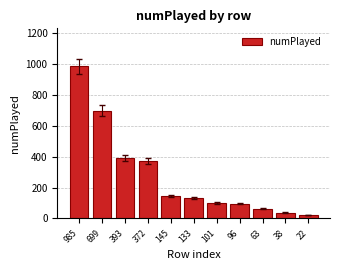

True or false: the data shows 699 at 699.

True